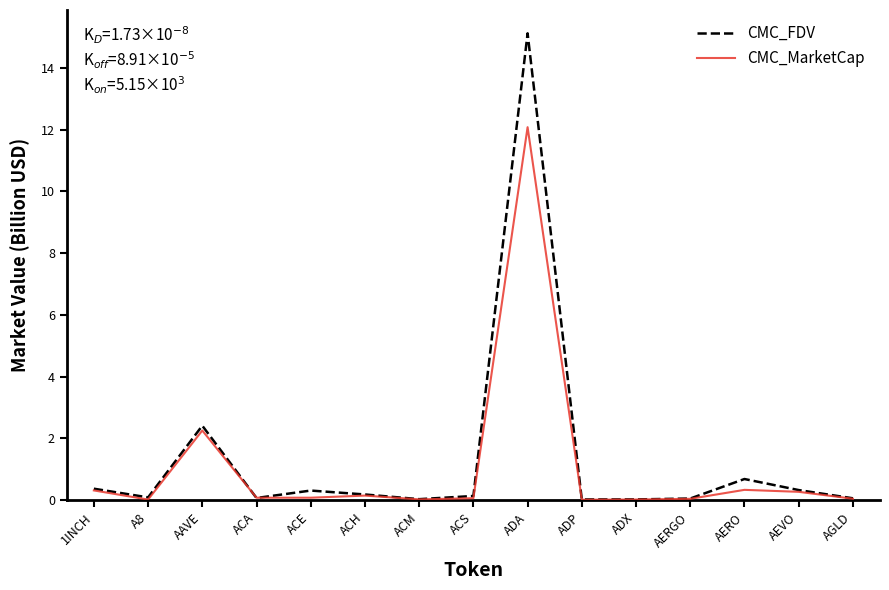

Rank the series by their maximum value, from highest to lowest.

CMC_FDV, CMC_MarketCap